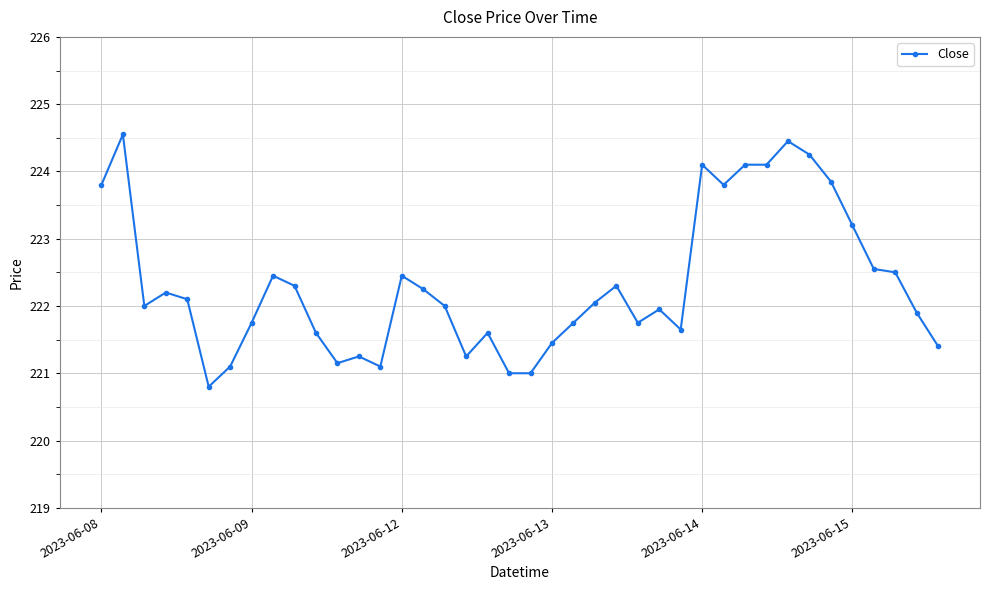

True or false: the data has more than 1 interior local peaks.

True